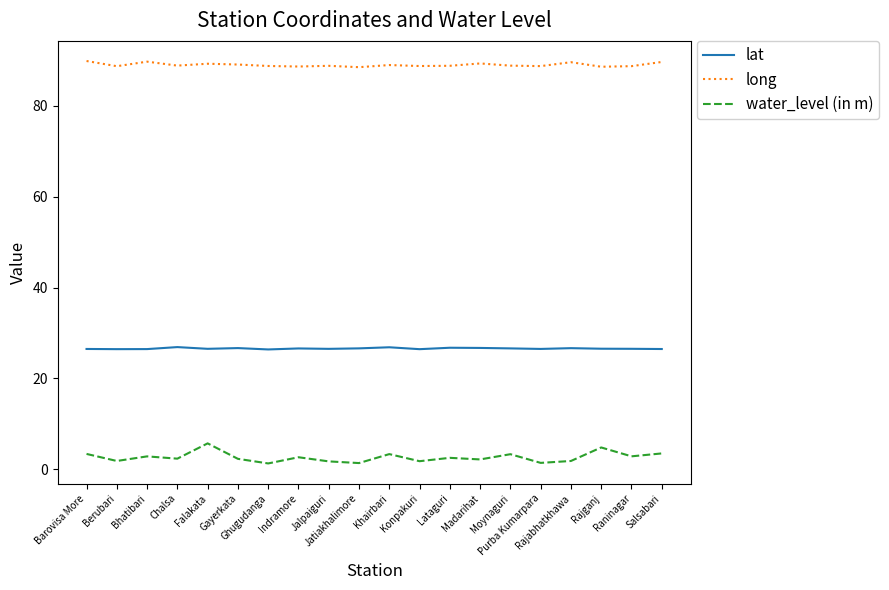

What is the spread (max minus min) of values at Barovisa More?

86.4